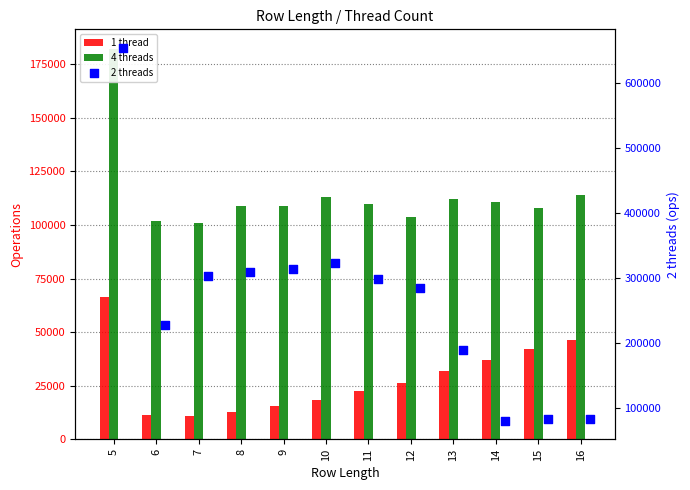

Which series contains the lowest Y value?

1 thread